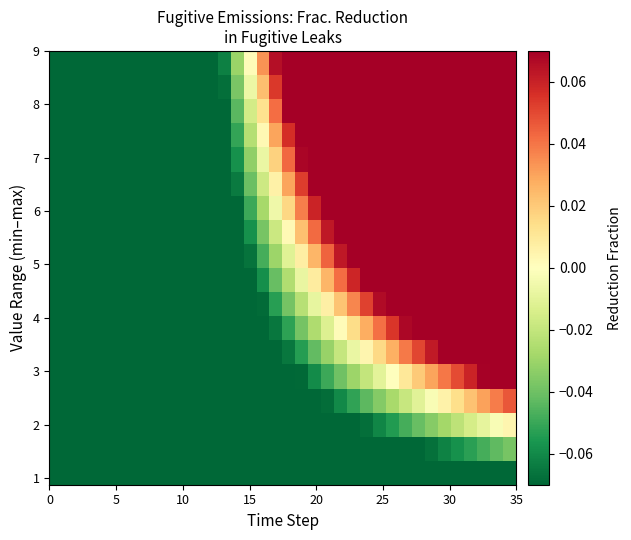

At how many categories does at least one series exceed 0?

21